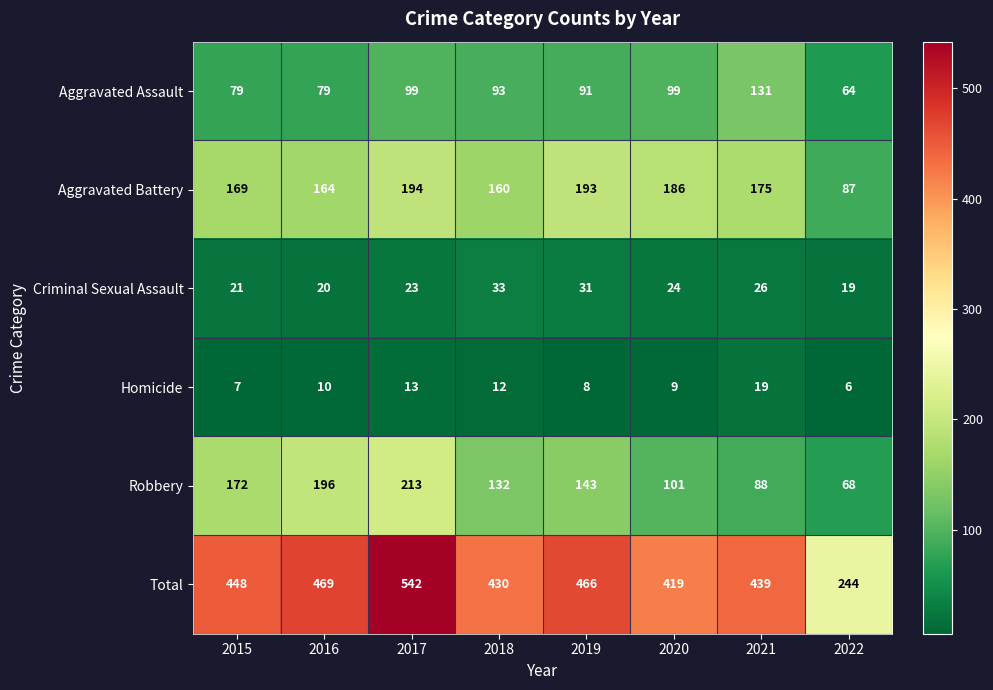

What is the difference between the maximum and minimum values in the Aggravated Battery series?

107